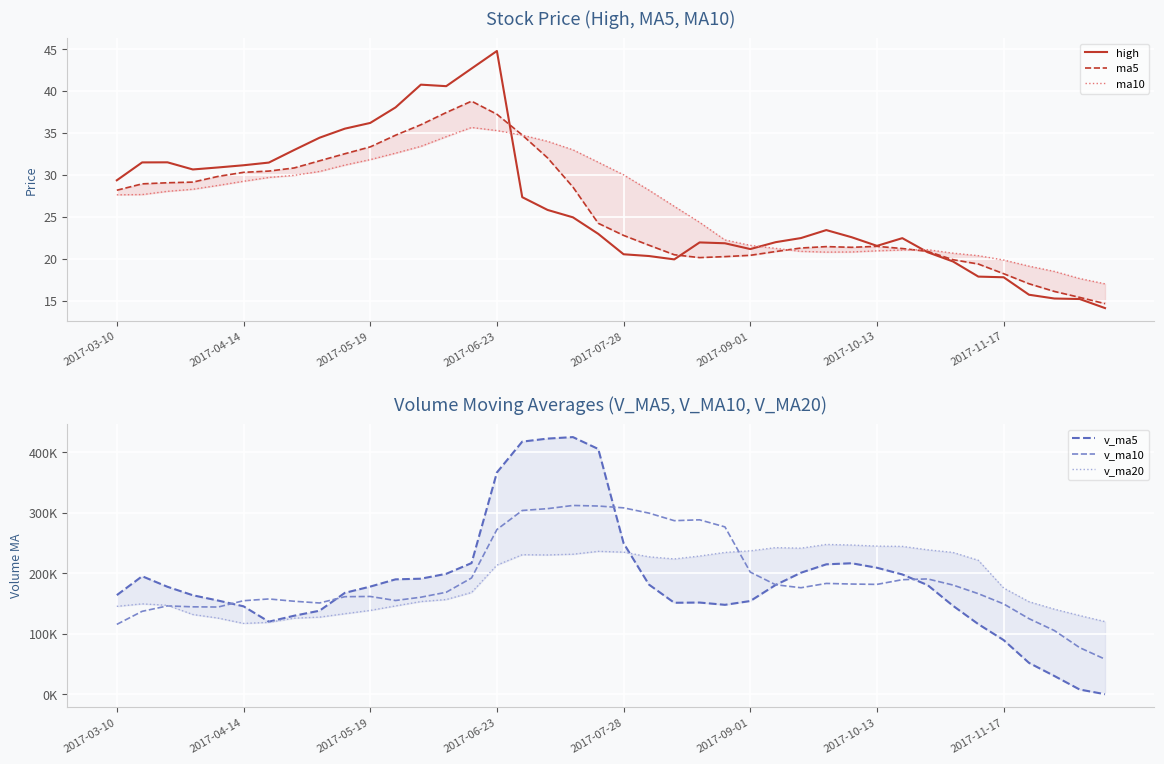

Where is high nearest to the value 29?

2017-03-10